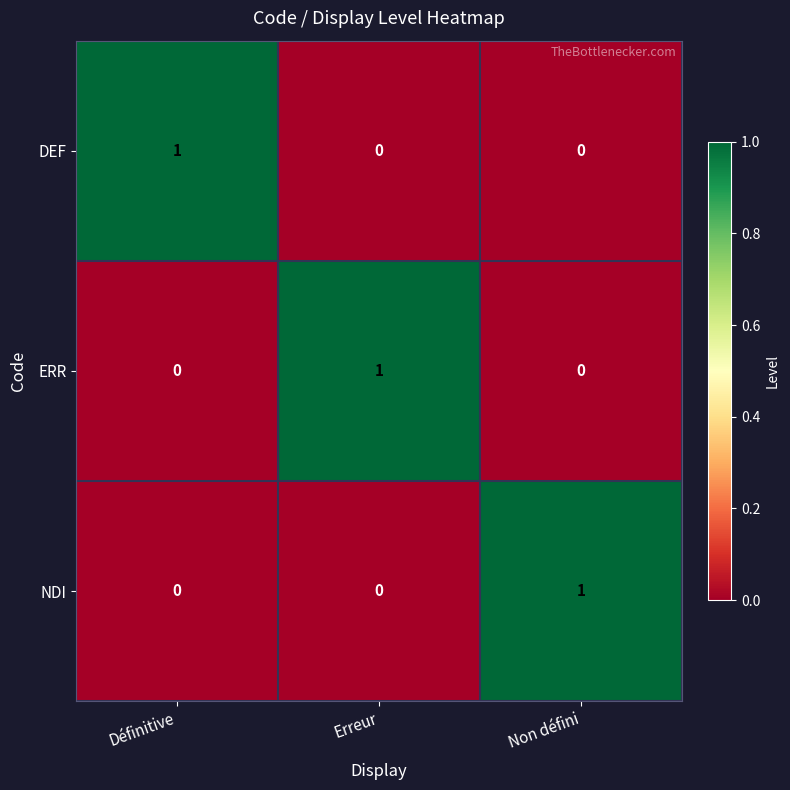

Which category has the highest value in the DEF series?

Définitive